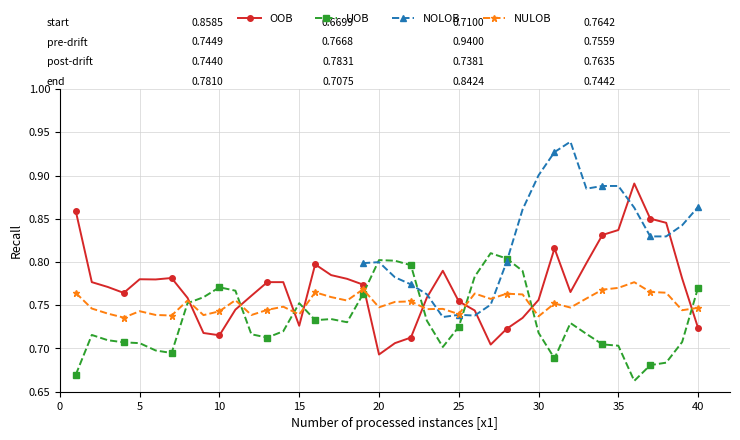

Count the OOB values in the range 0 to 1.

40